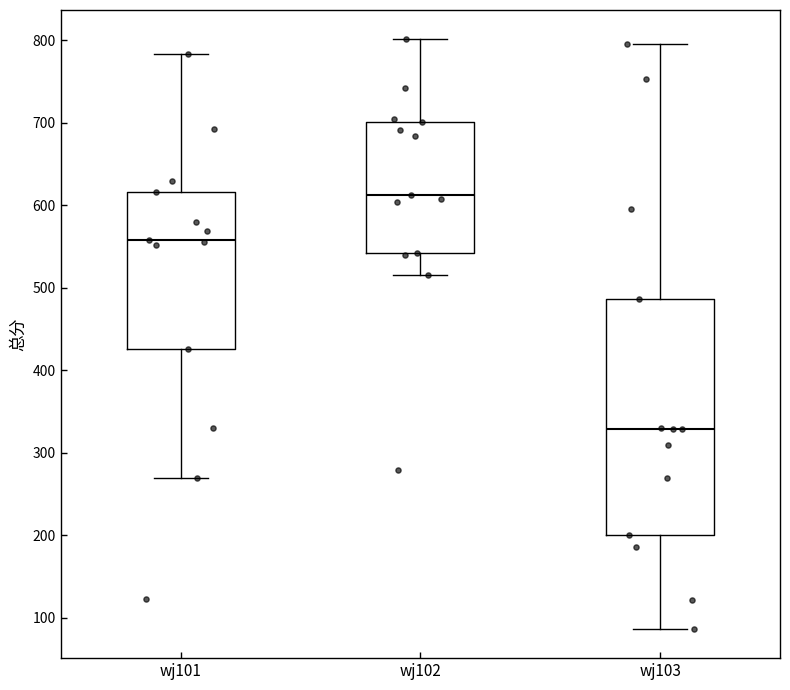

Where does the upper whisker of the box for wj103 end on the y-axis? The values are not printed on the chart, so give them approximately, as read against the axis.

800